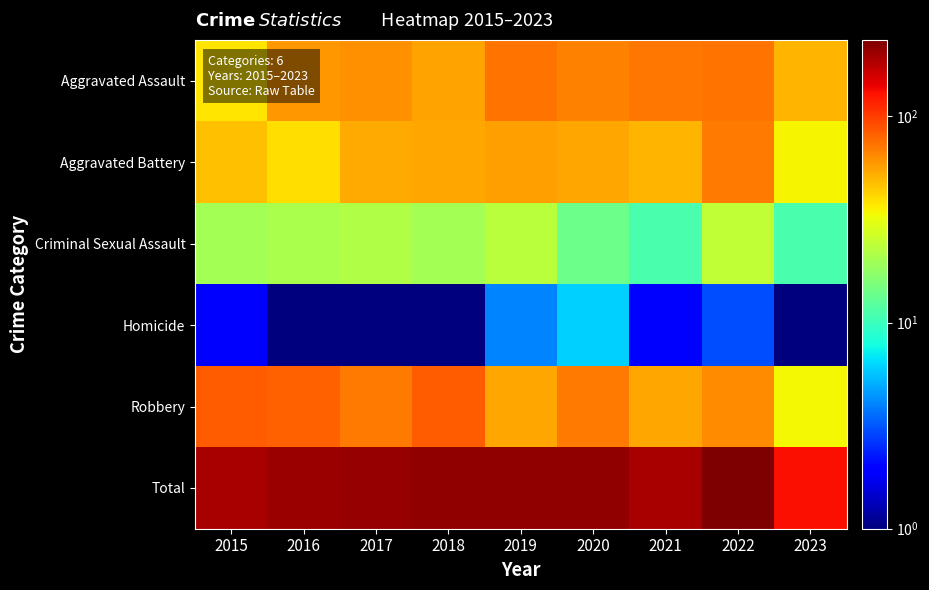

Which series has the largest total across all categories?

Total